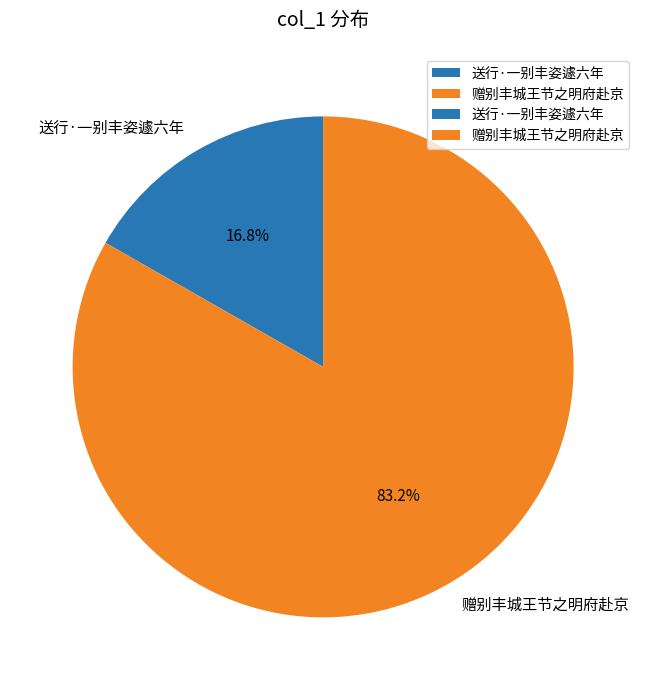

Rank the categories by value from highest to lowest.

赠别丰城王节之明府赴京, 送行·一别丰姿遽六年